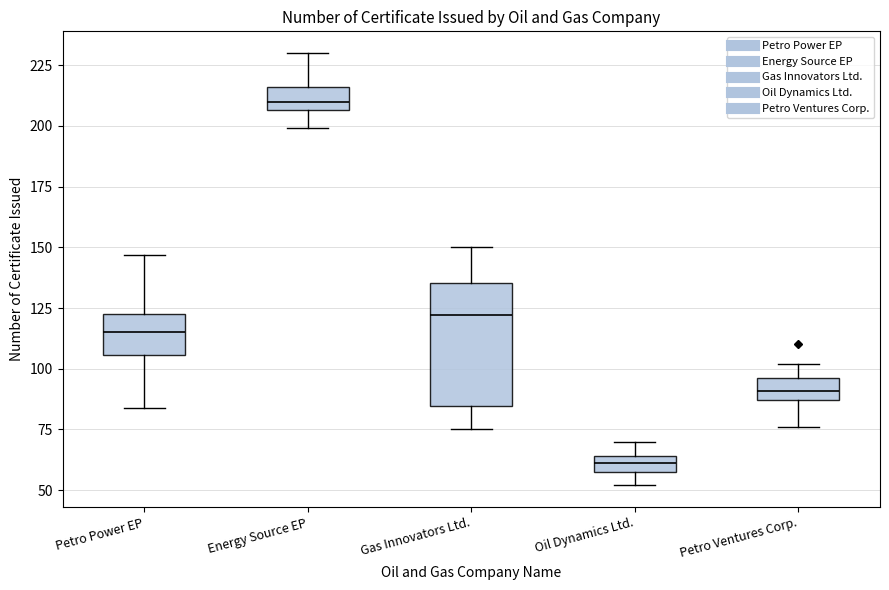

Which box is the tallest, from its lower edge to its upper edge?

Gas Innovators Ltd.